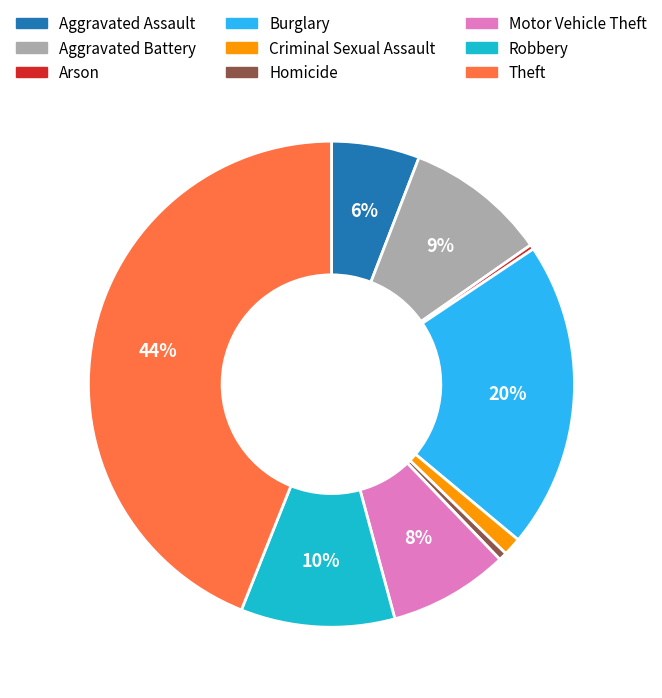

Which category has the biggest portion of the pie?

Theft